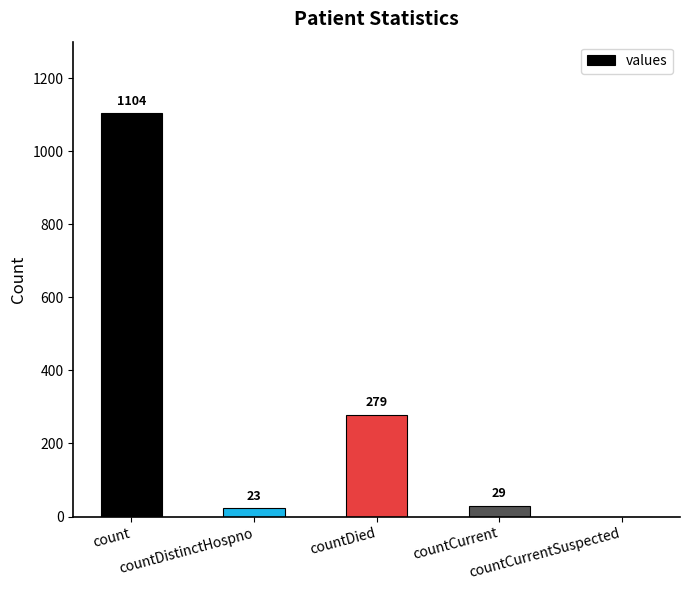

What is the maximum value shown in the chart?

1104